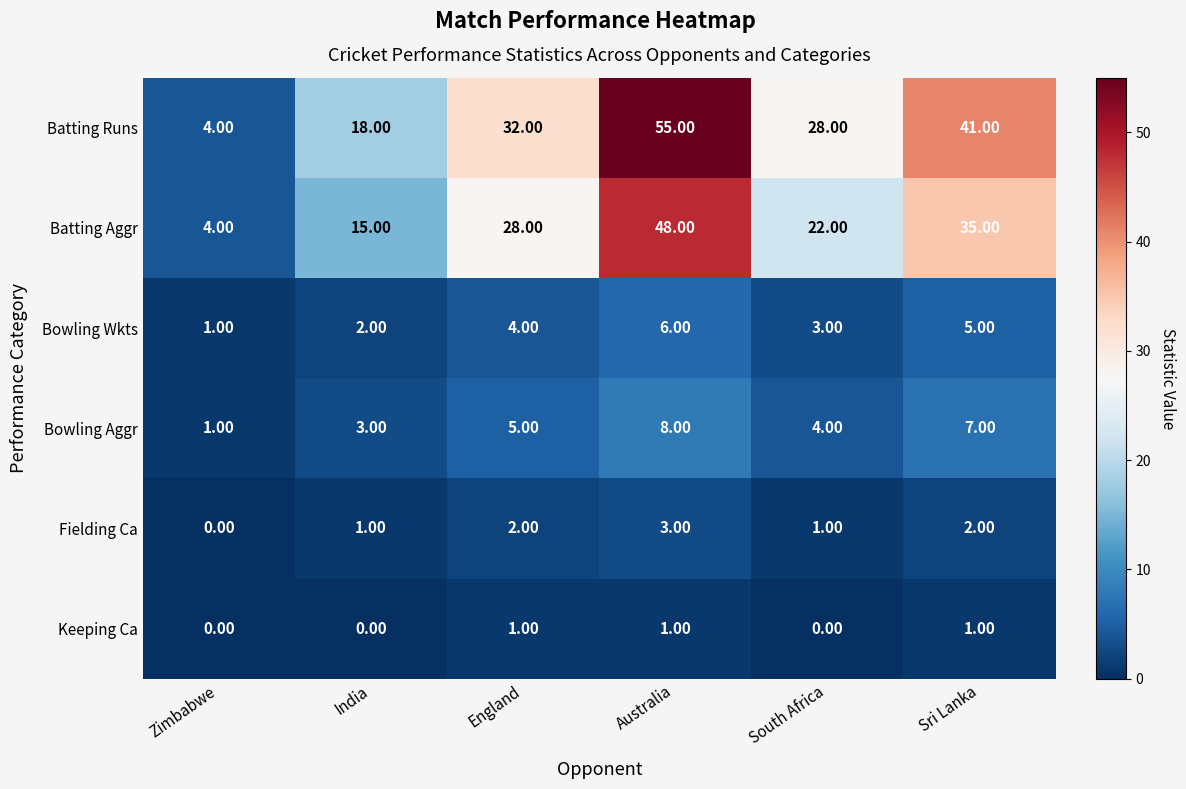

At India, list the series in order from largest to smallest.

Batting Runs, Batting Aggr, Bowling Aggr, Bowling Wkts, Fielding Ca, Keeping Ca